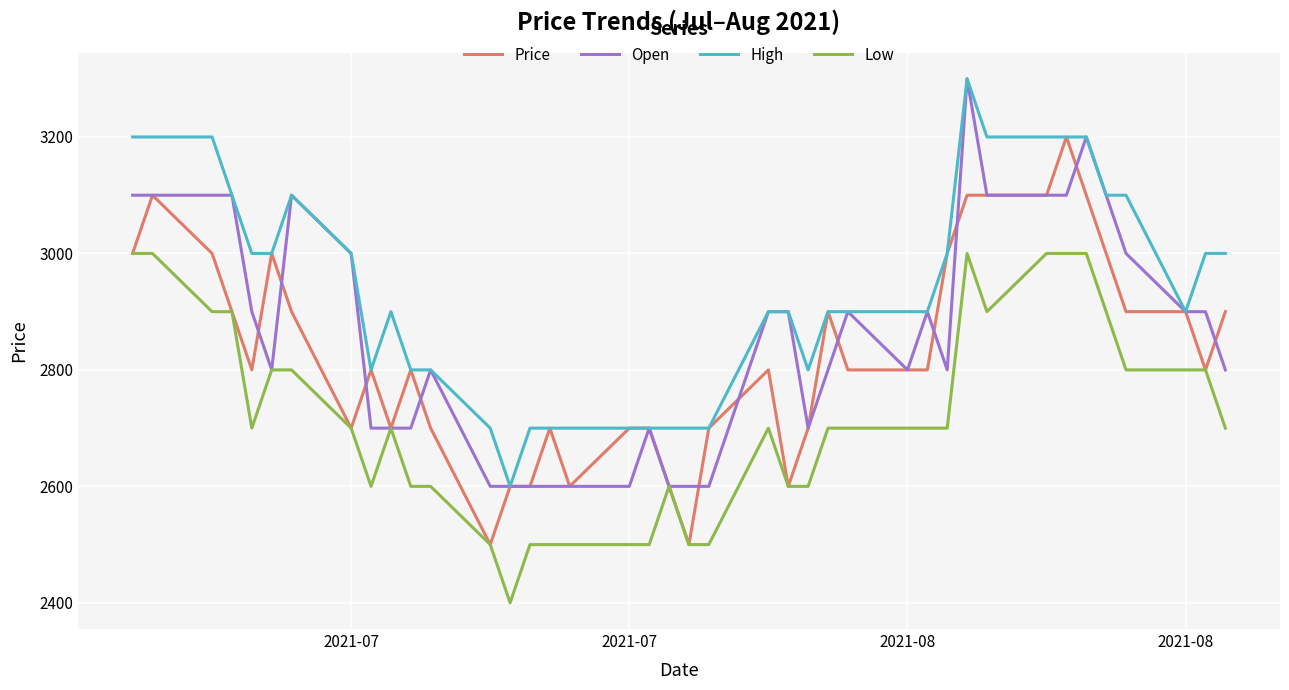

True or false: Low and High intersect in this chart.

False